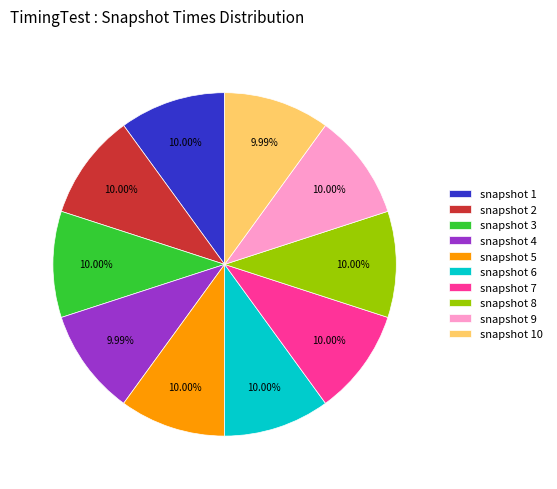

Combined, do snapshot 4 and snapshot 6 account for over 50%?

No